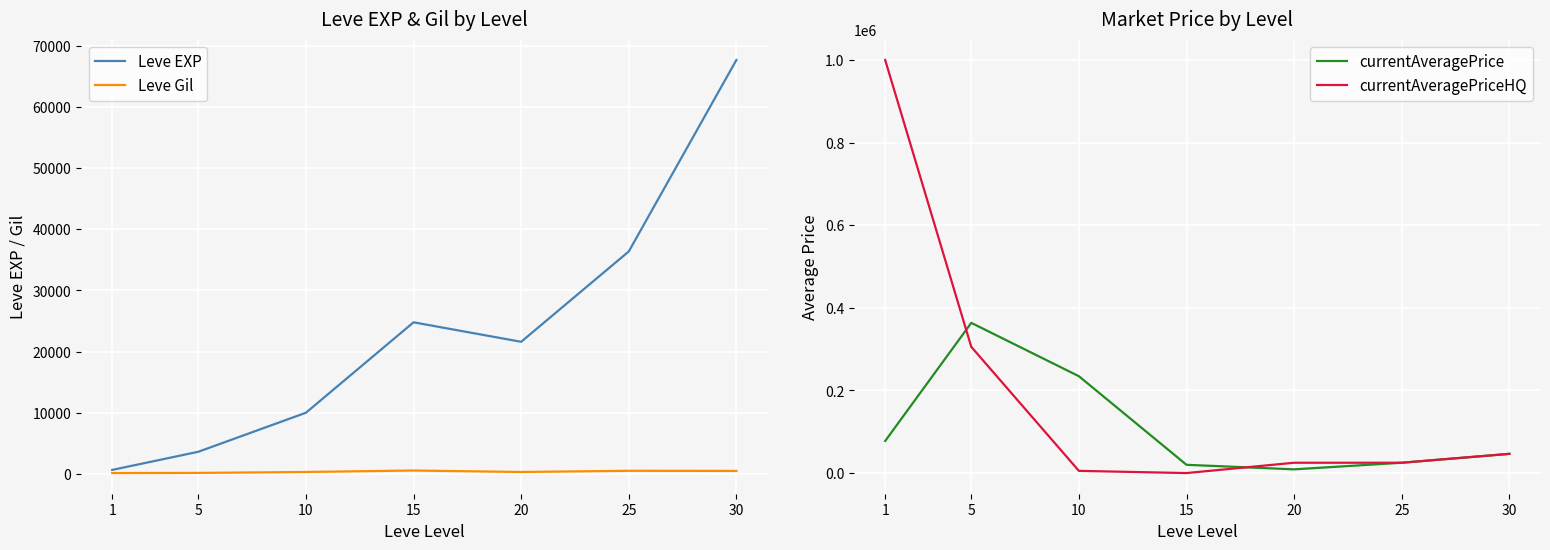

The value of currentAveragePriceHQ at 10 is 5337.6. True or false?

True